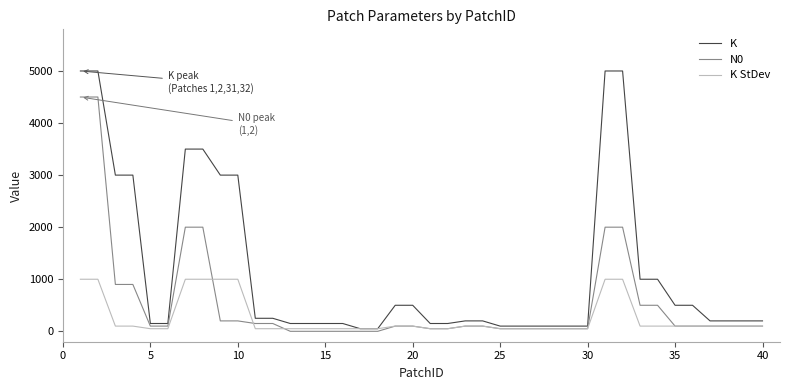

Which series has the largest total across all categories?

K